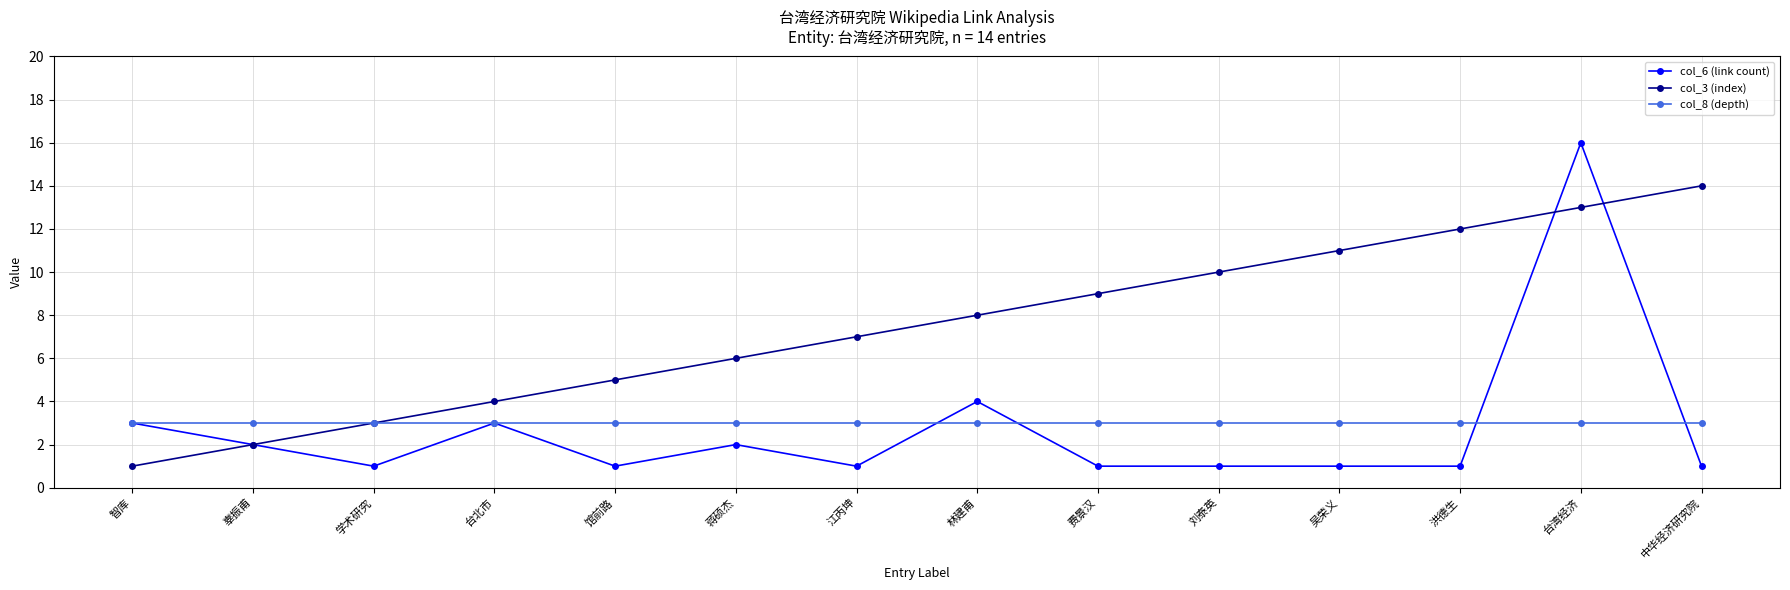

True or false: col_3 (index) has more than 1 interior local peaks.

False